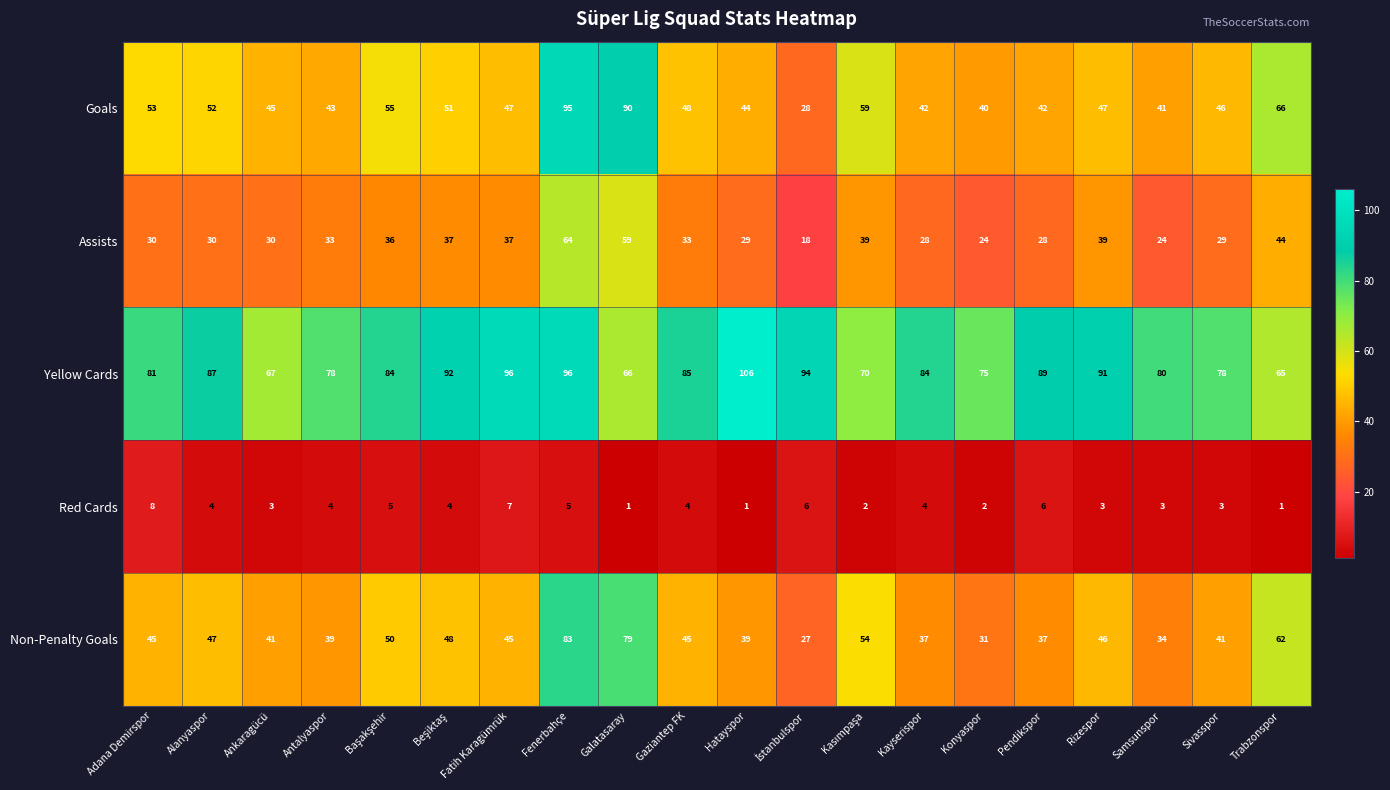

How many Red Cards values are between 3 and 5?

11